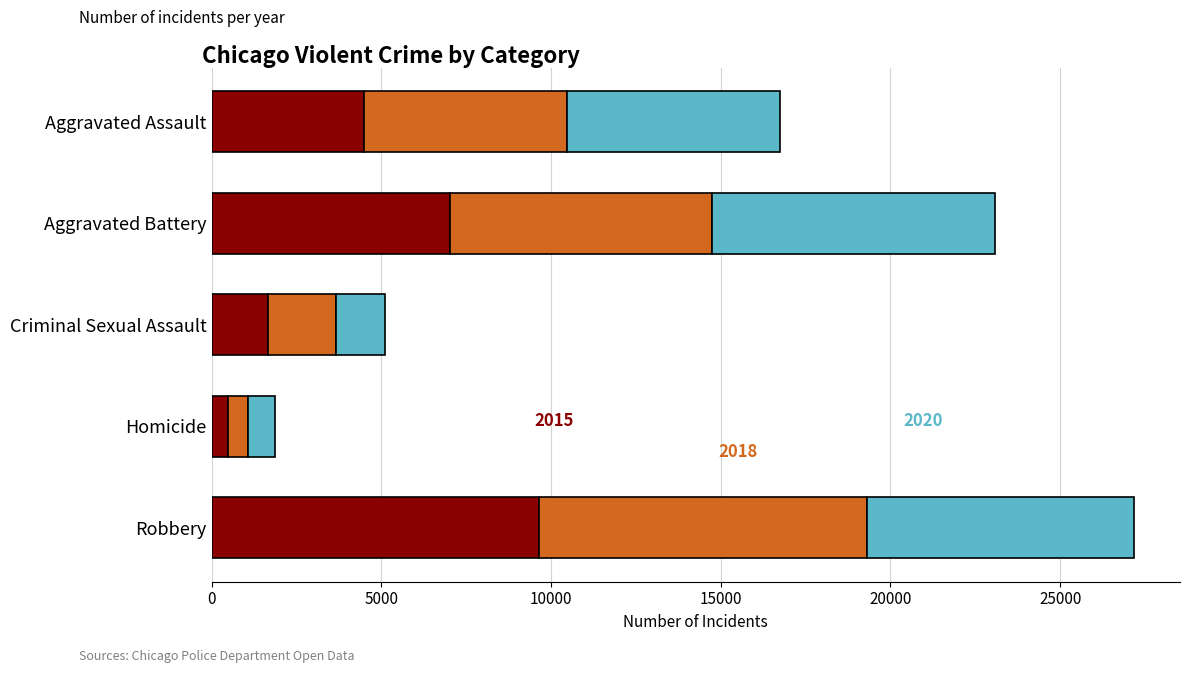

At which category is the sum across all series the highest?

Robbery